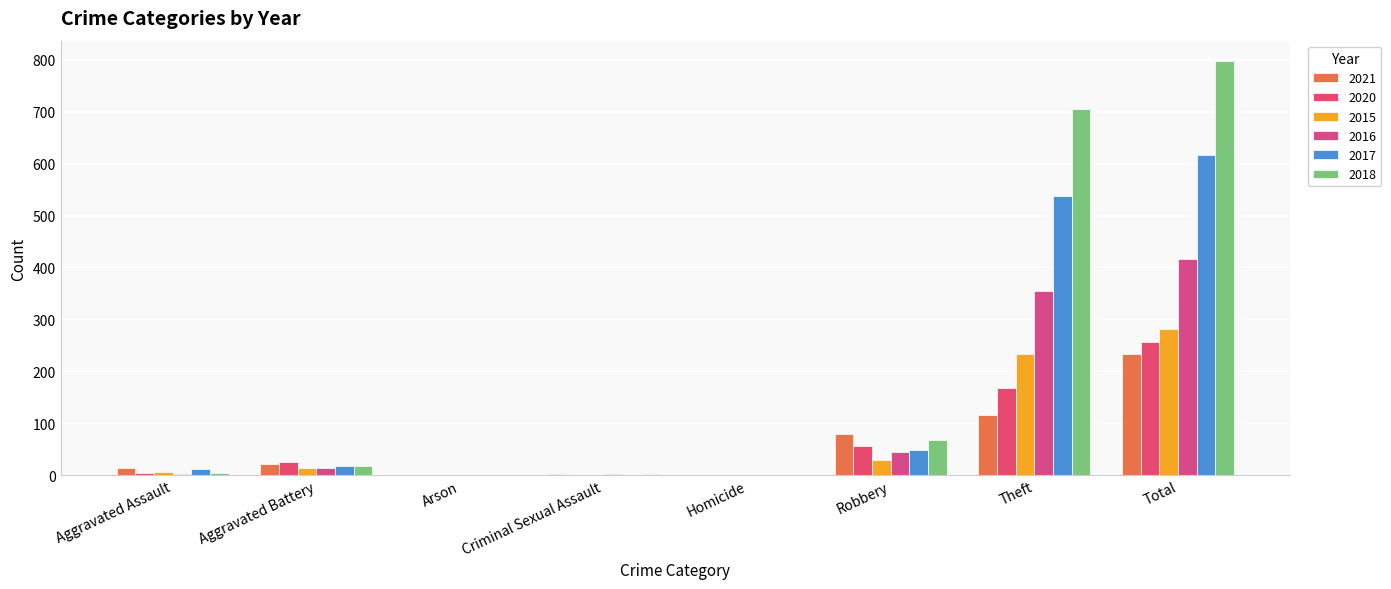

What is the sum of all 2015 values?

564